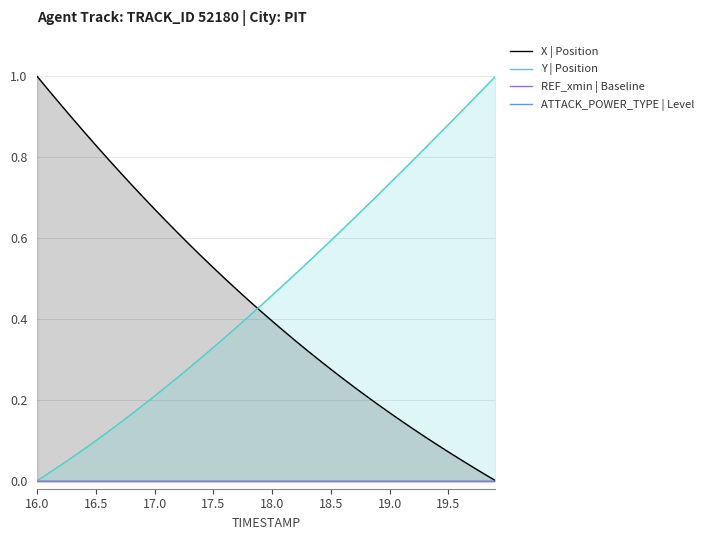

What is the difference between the maximum and minimum values in the X | Position series?

1.0